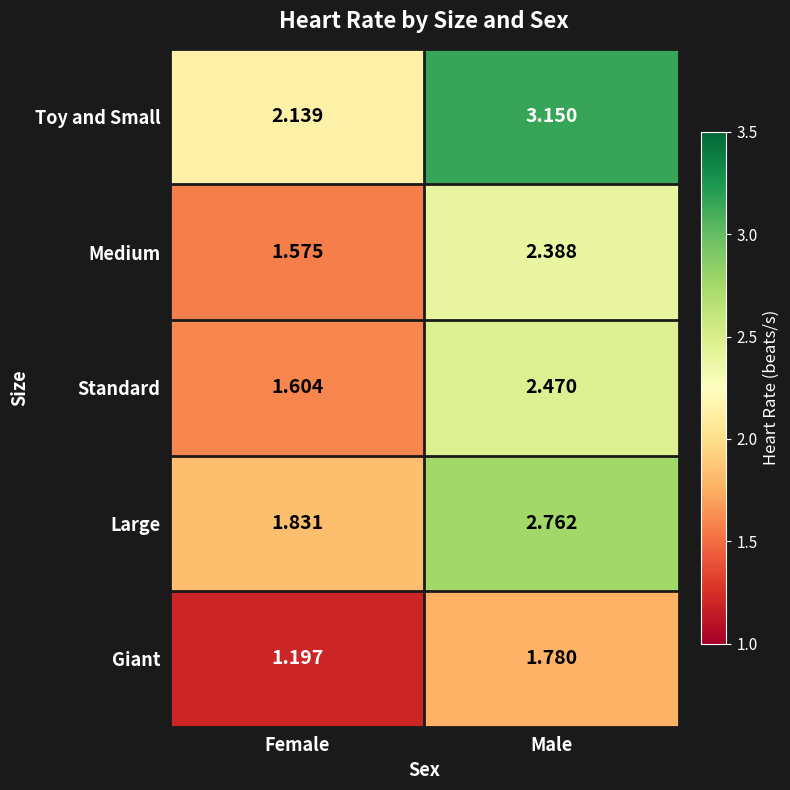

List the labels in order of Medium value, smallest first.

Female, Male